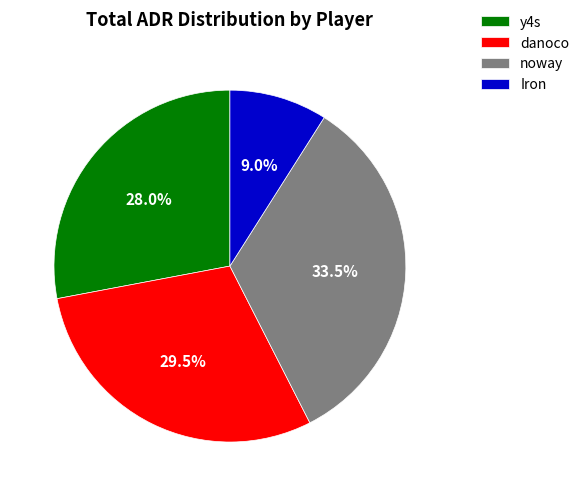

What percentage do y4s and noway together represent?

61.5%